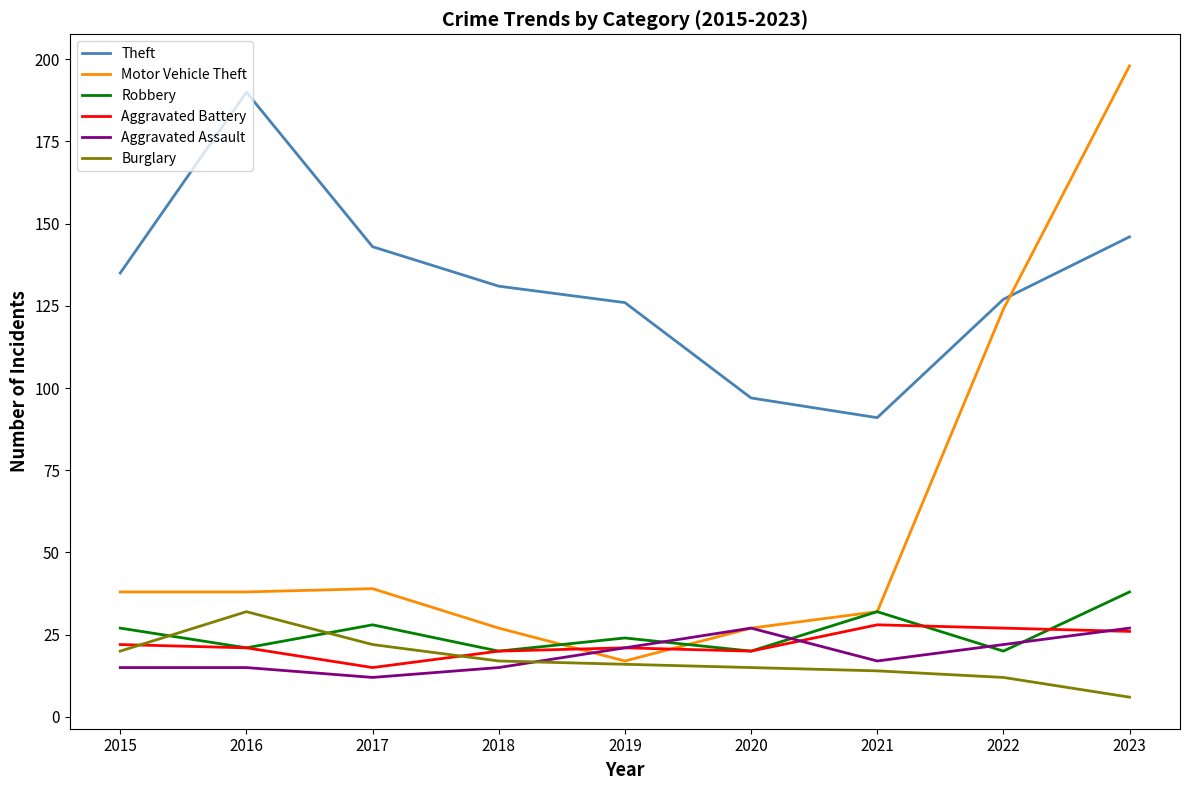

What is the minimum value shown in the chart?

6